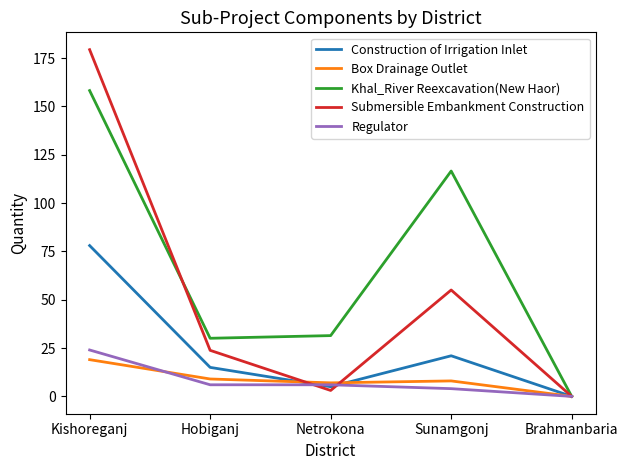

How many values in the Khal_River Reexcavation(New Haor) series are below 31?

2